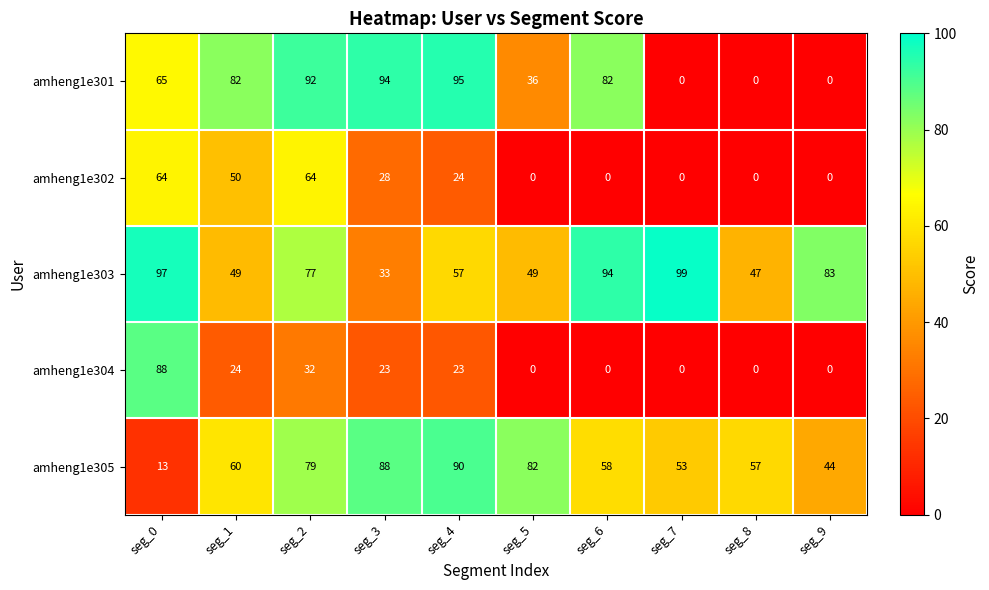

At which category is the sum across all series the highest?

seg_2